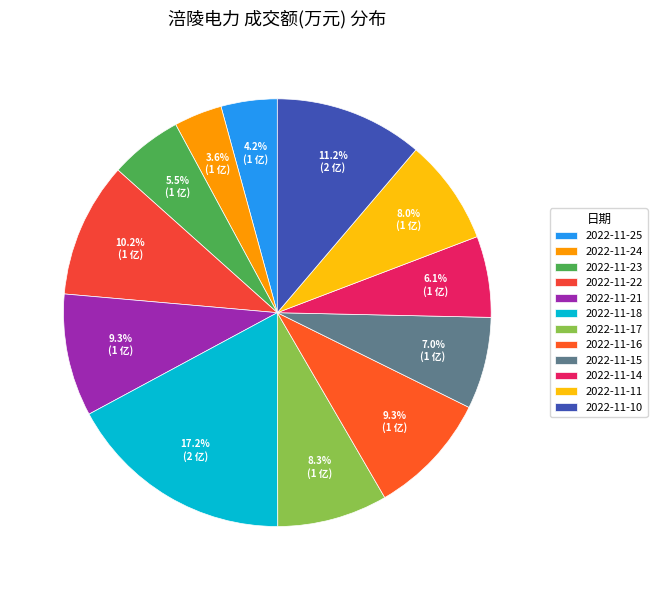

What percentage do 2022-11-24 and 2022-11-10 together represent?

14.9%